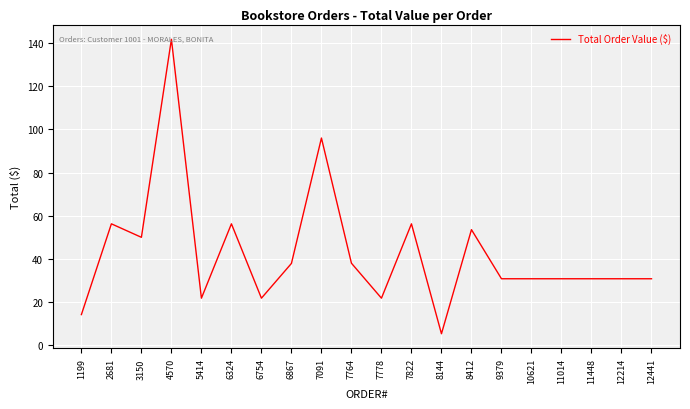

At which category does the data reach its first local peak?

2681